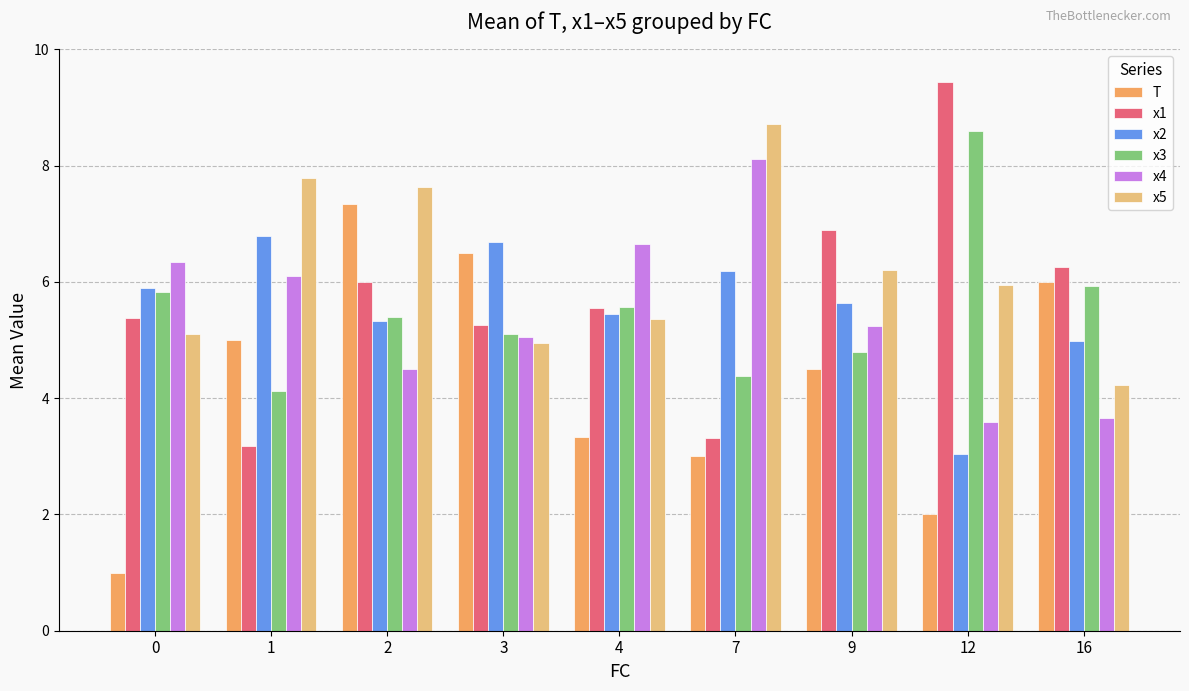

What is the greatest value displayed?

9.4